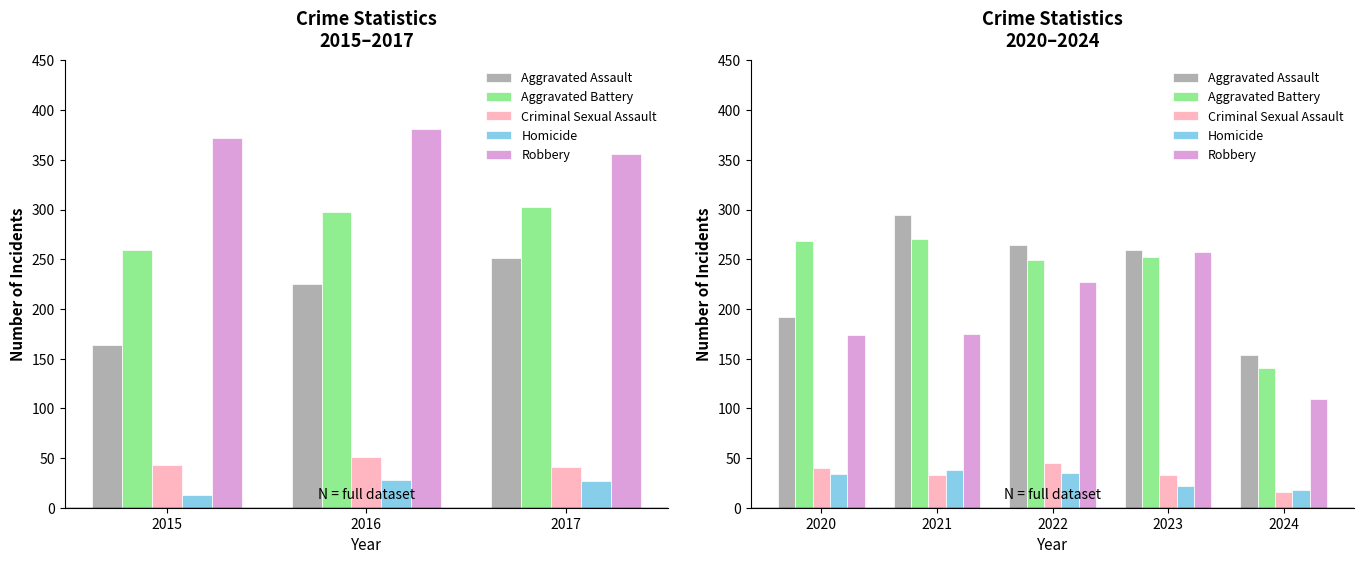

True or false: Homicide has a value of 18 at 2024.

True